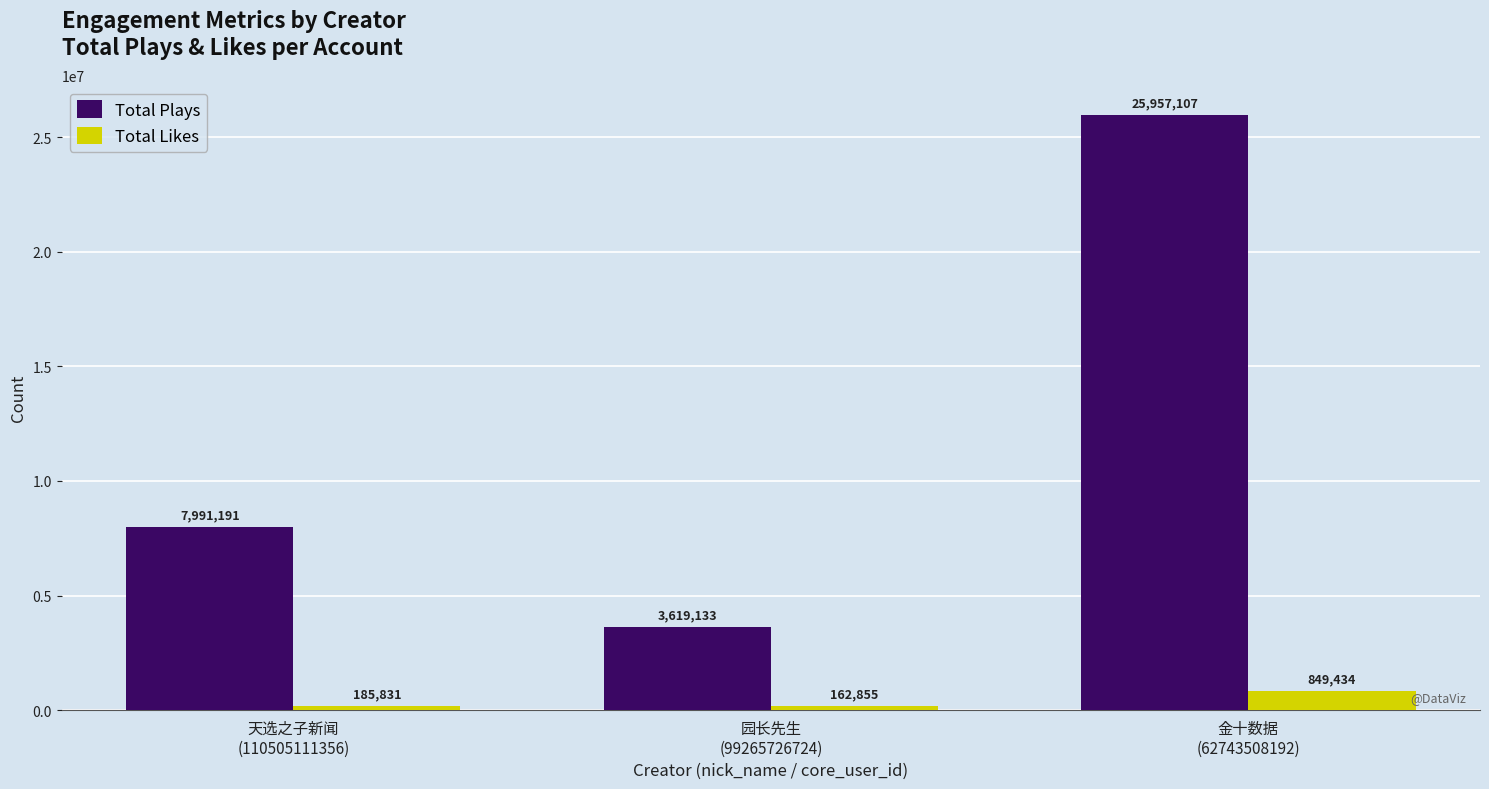

What is the highest value of the Total Likes series?

849434